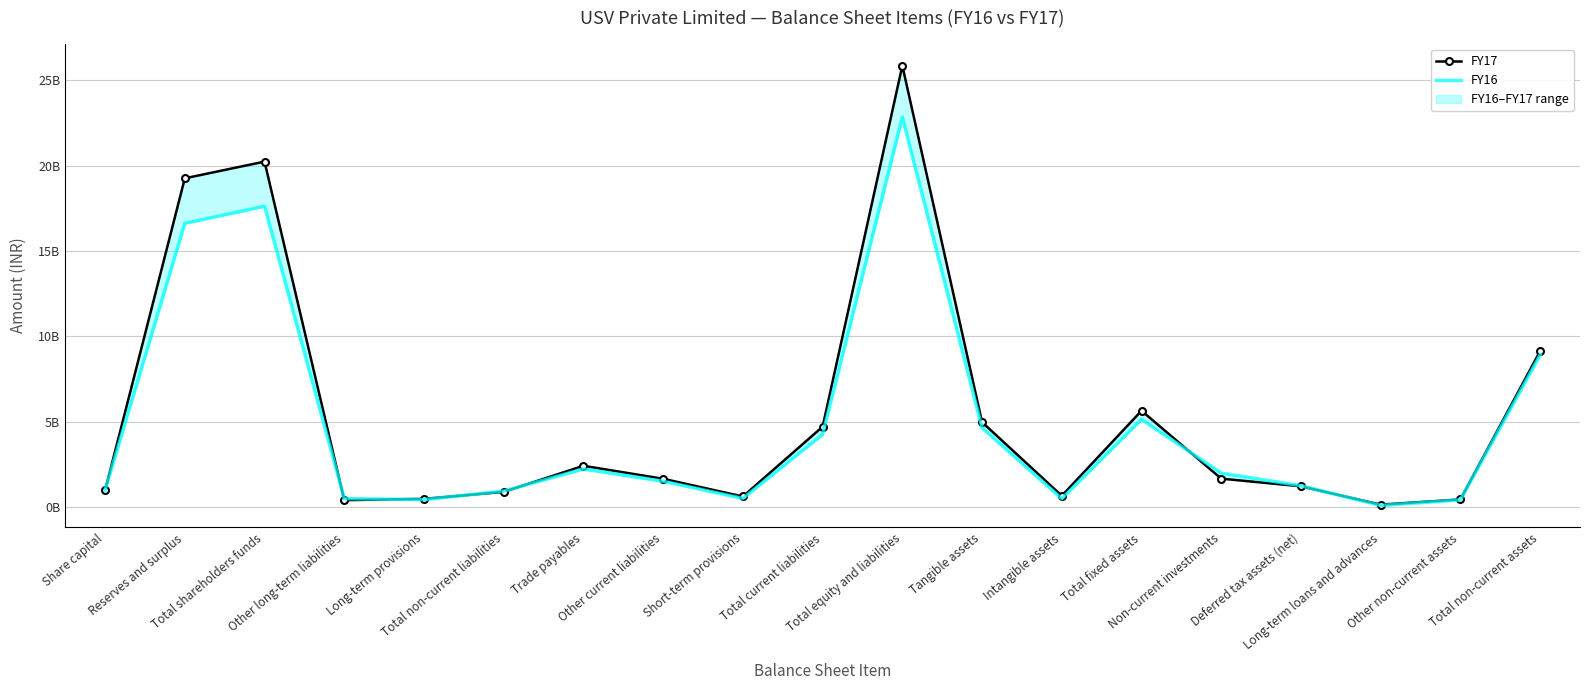

Which has a higher value, Long-term loans and advances or Tangible assets?

Tangible assets